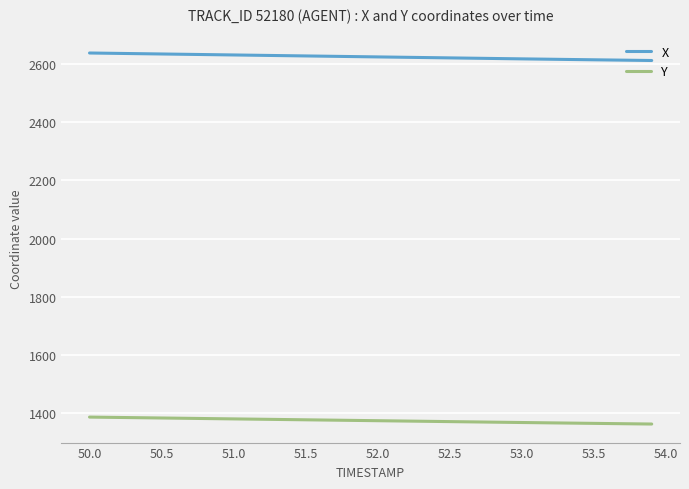

What is the maximum value shown in the chart?

2639.2